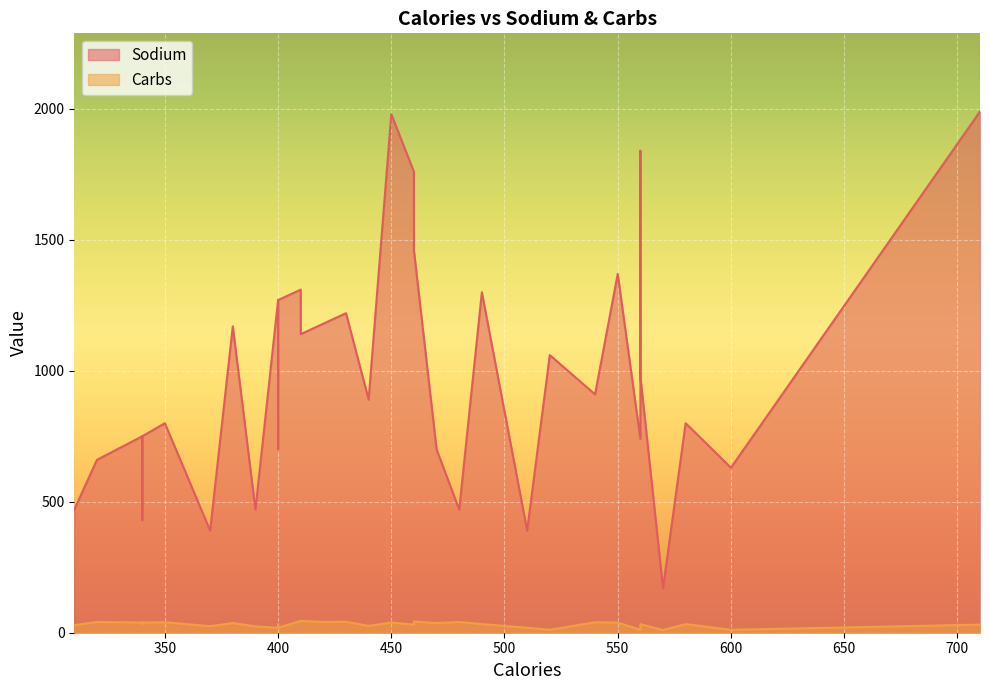

How many data points in Carbs are above 33?

18